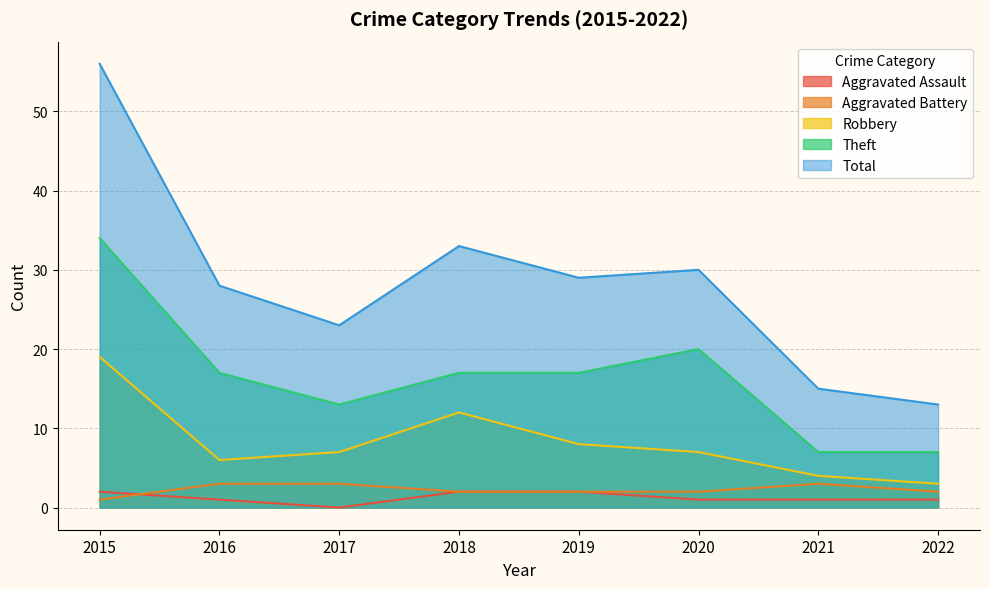

How many data points in Theft are less than 17?

3